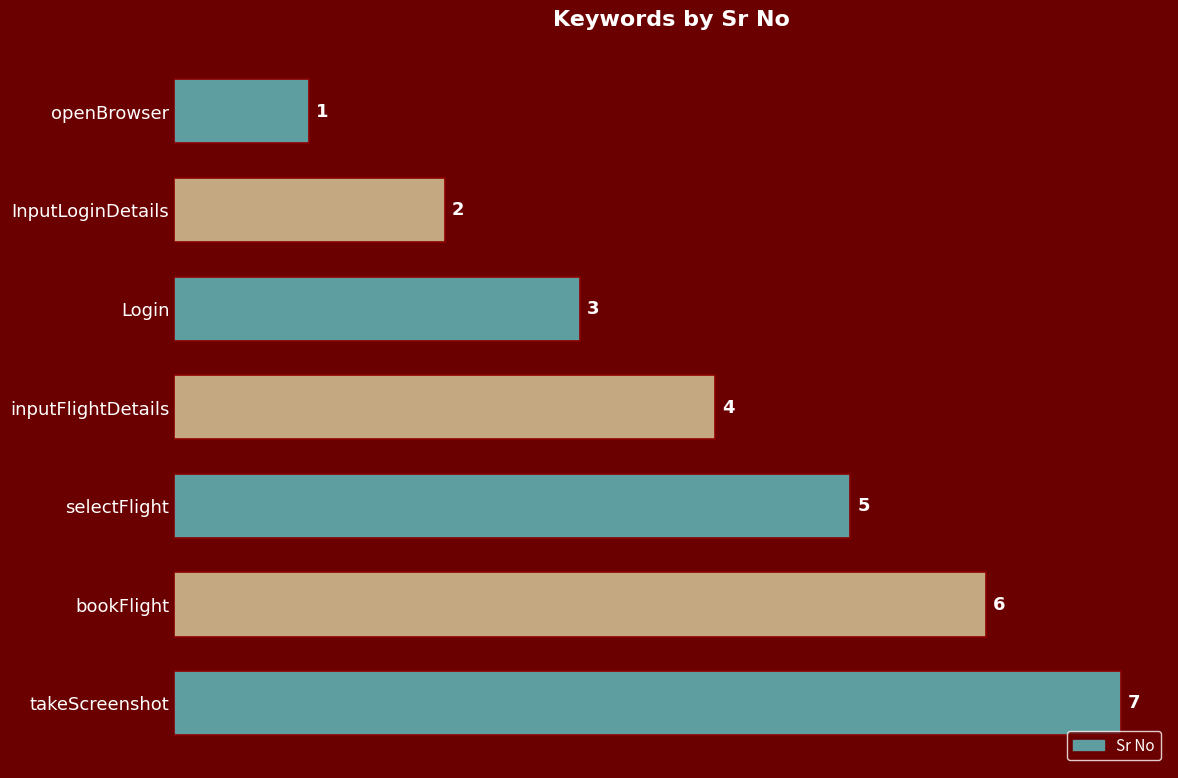

What is the minimum value shown in the chart?

1